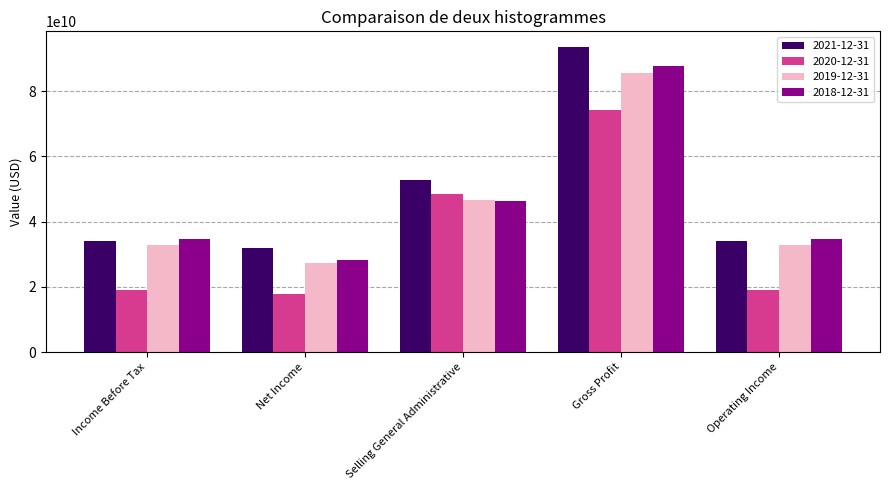

True or false: 2021-12-31 has a value of 93707000000 at Gross Profit.

True